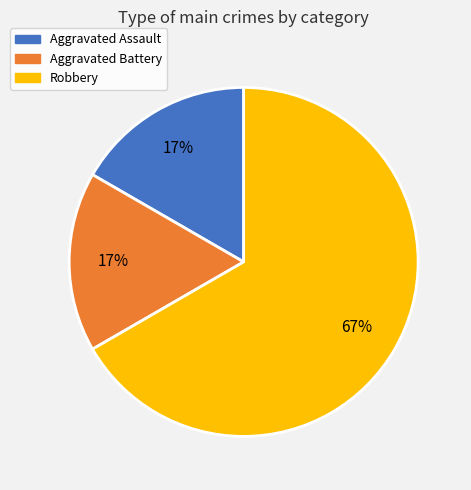

What is the largest slice in the pie chart?

Robbery